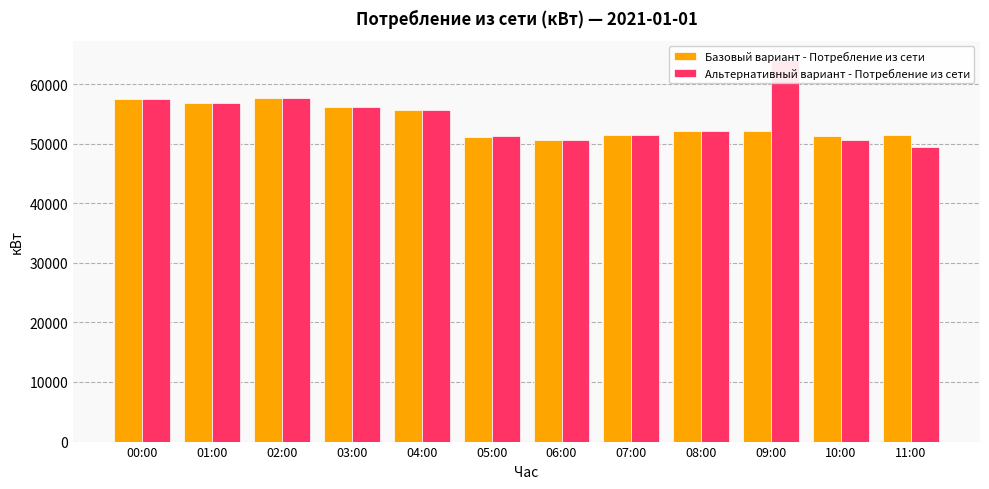

How many series are shown in this chart?

2